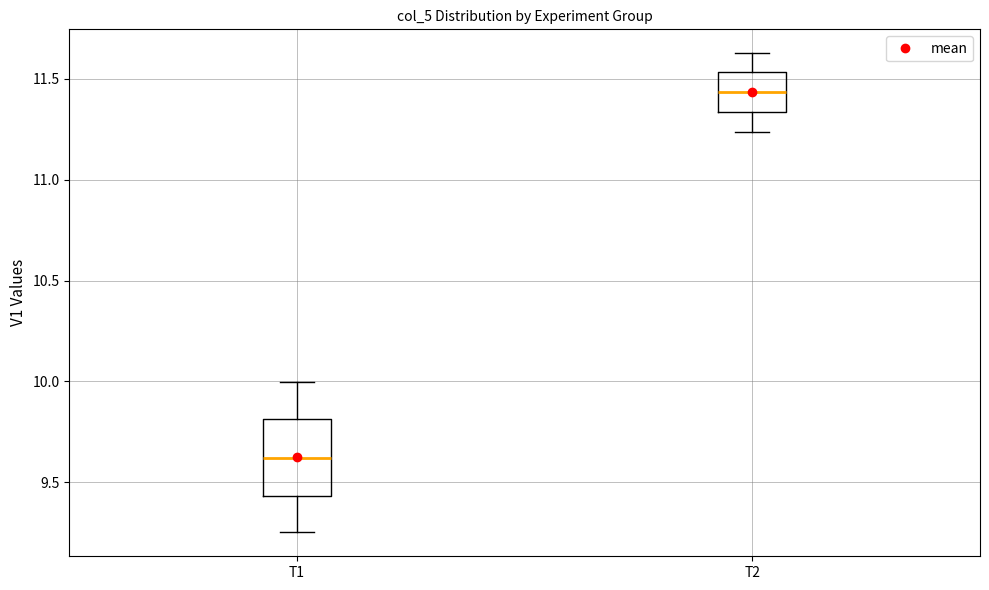

Where does the median line of the box for T2 sit on the y-axis? The values are not printed on the chart, so give them approximately, as read against the axis.

11.45